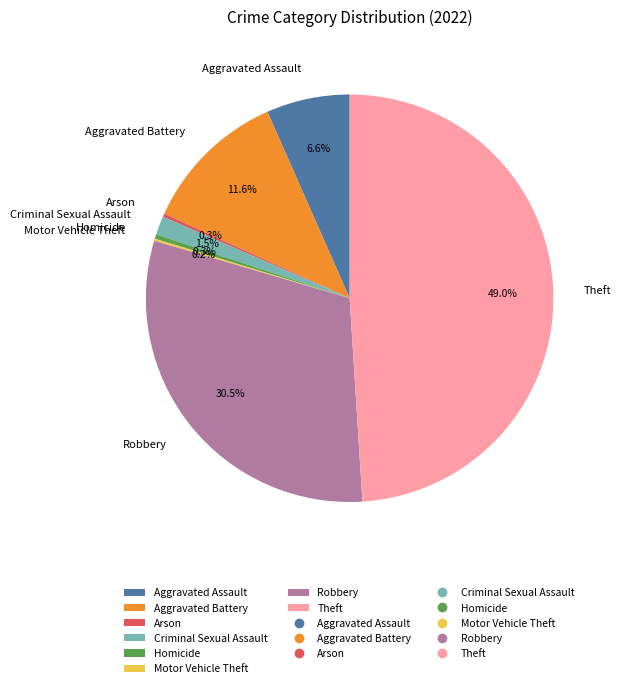

How much of the chart is everything except Robbery?

69.5%